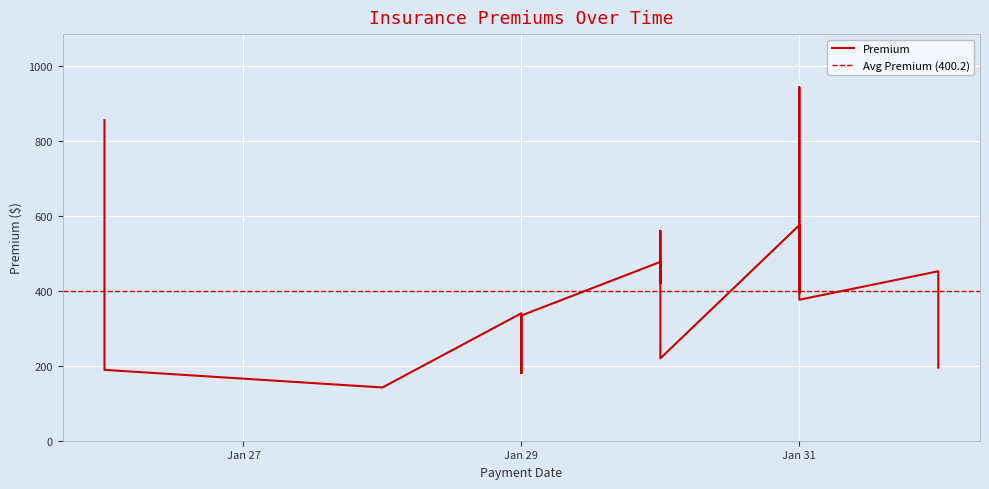

Reading right to left, list all the values displayed in this chart.

2016-02-01=195.0	2016-01-31=376.0	2016-02-01=452.0	2016-01-26=189.0	2016-01-29=334.0	2016-01-29=269.0	2016-01-31=943.0	2016-01-26=258.0	2016-01-29=180.0	2016-01-26=855.0	2016-01-28=142.0	2016-01-30=219.7	2016-01-29=340.0	2016-01-30=560.0	2016-01-30=420.0	2016-01-30=424.0	2016-01-30=477.0	2016-01-31=402.0	2016-01-31=394.0	2016-01-31=575.0